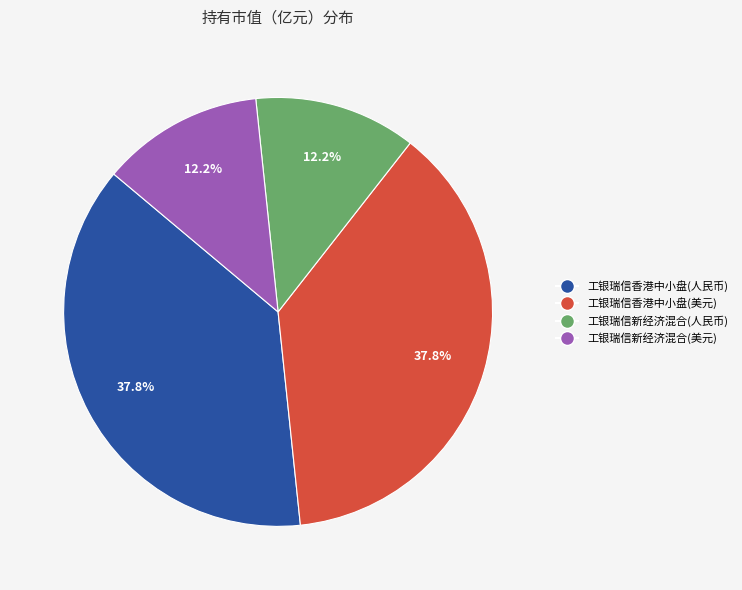

Does any single category account for the majority?

No